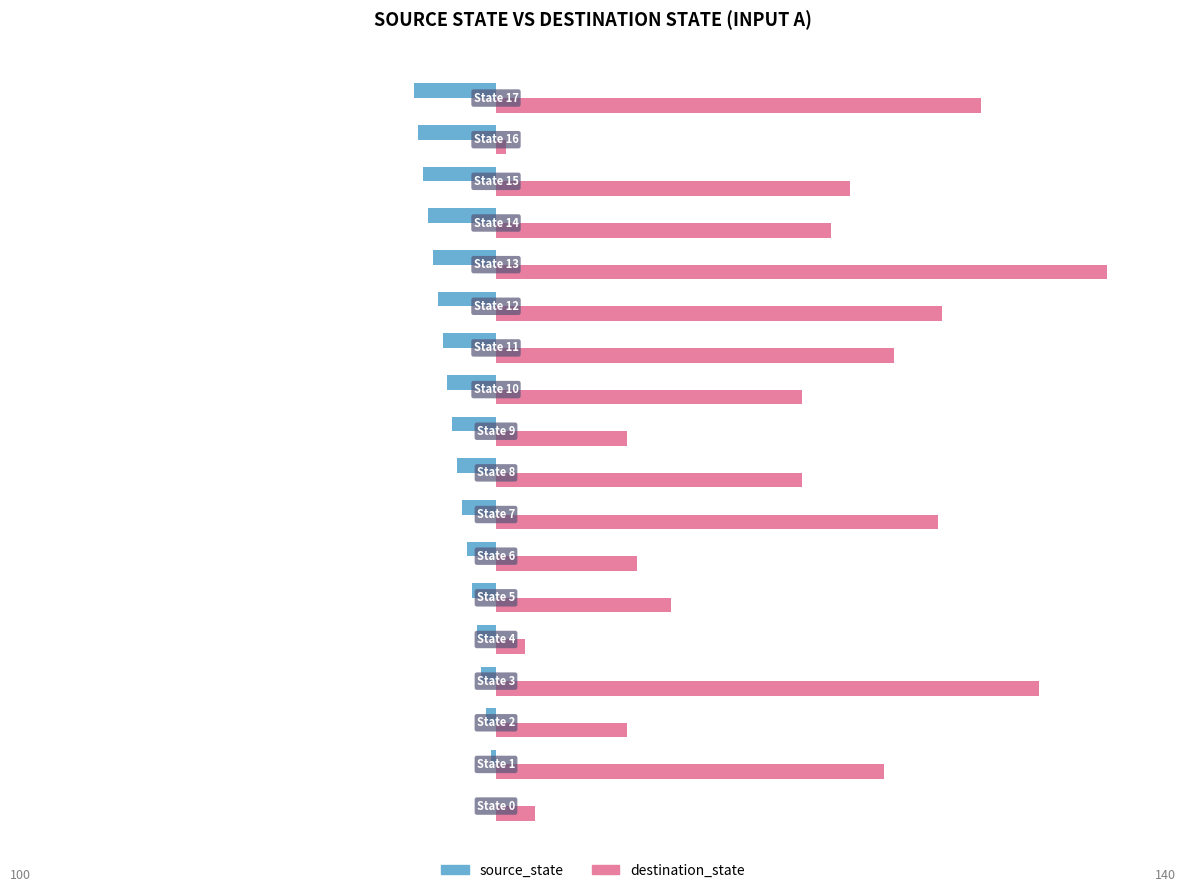

Is it true that source_state equals 7 at 150?

False